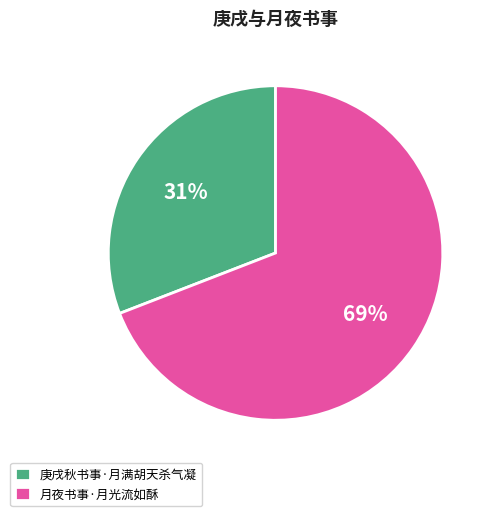

Which has a higher value, 庚戌秋书事·月满胡天杀气凝 or 月夜书事·月光流如酥?

月夜书事·月光流如酥